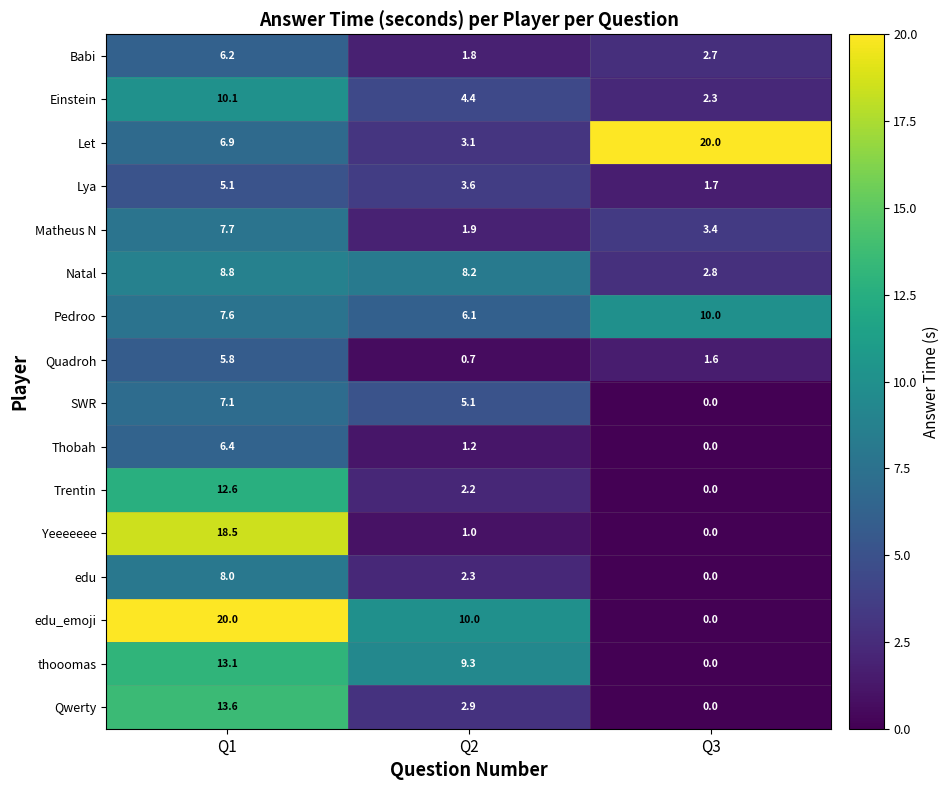

Count the number of data series in this chart.

16